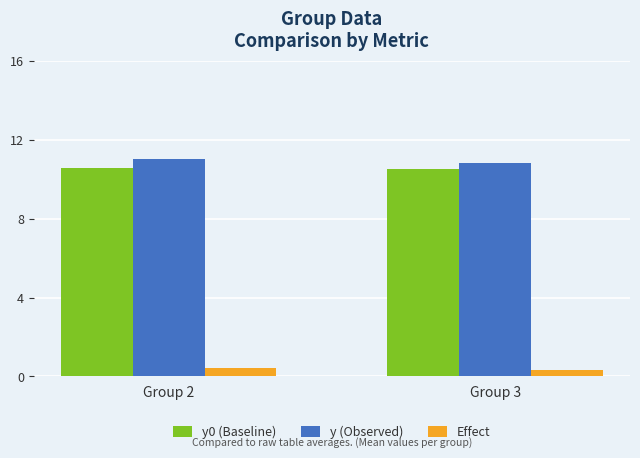

Which series has the widest spread of values?

y (Observed)